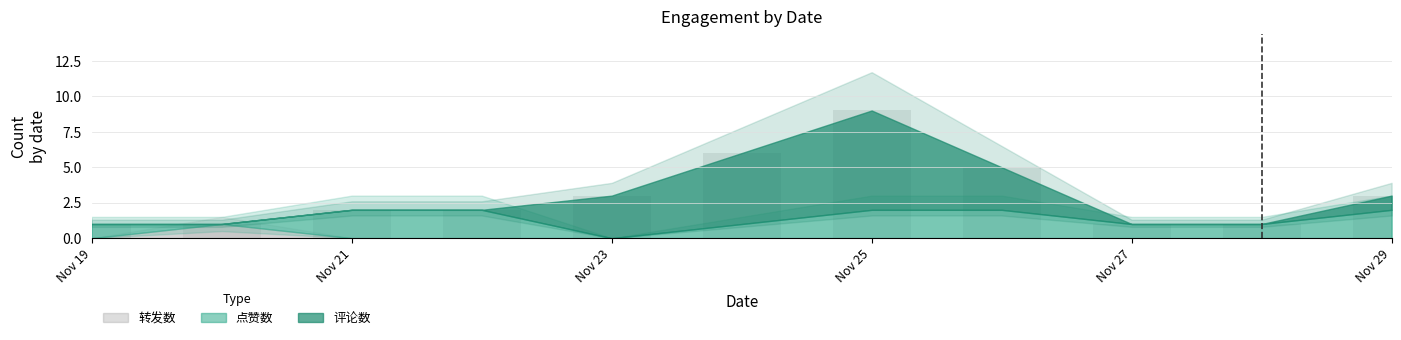

Which category has the highest value in the 转发数 series?

2024-11-20